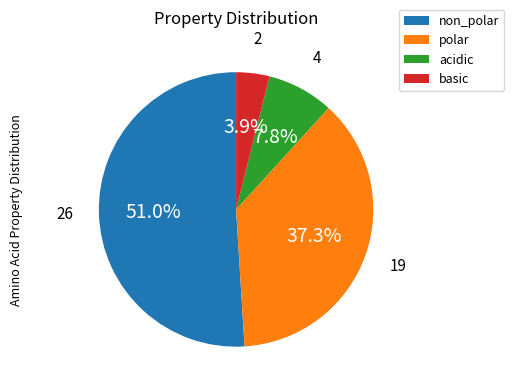

Rank the categories by value from highest to lowest.

non_polar, polar, acidic, basic